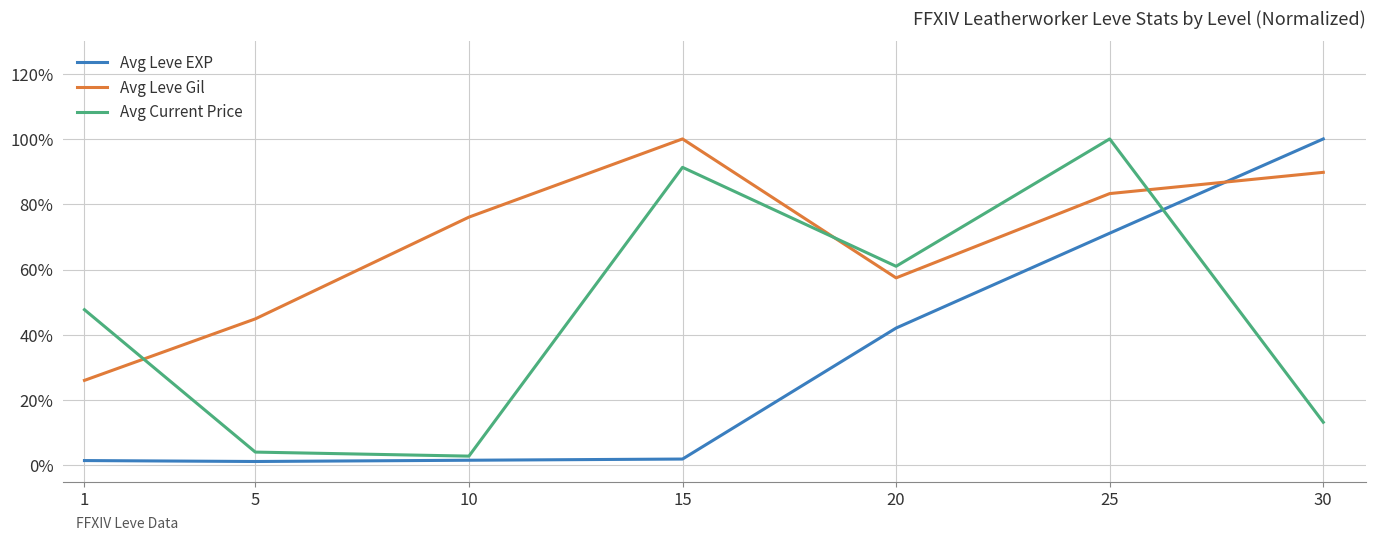

Rank the series by their average value, from highest to lowest.

Avg Leve Gil, Avg Current Price, Avg Leve EXP